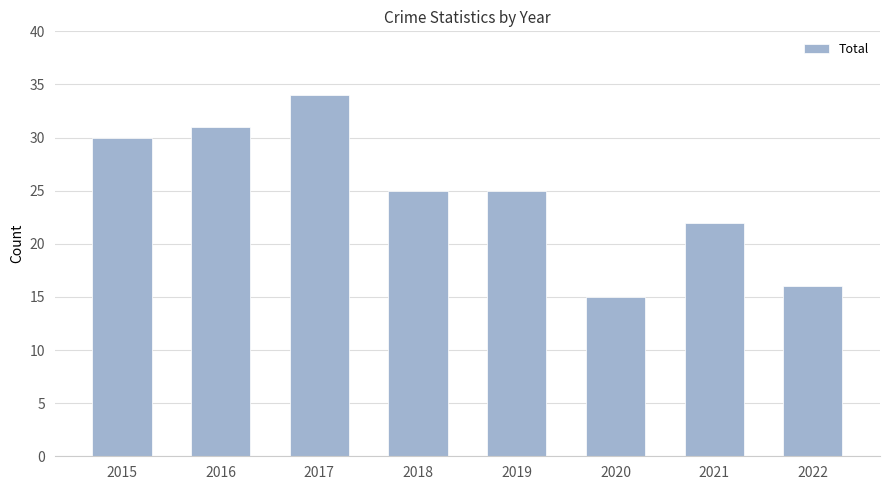

What is the difference between the values at 2022 and 2019?

9